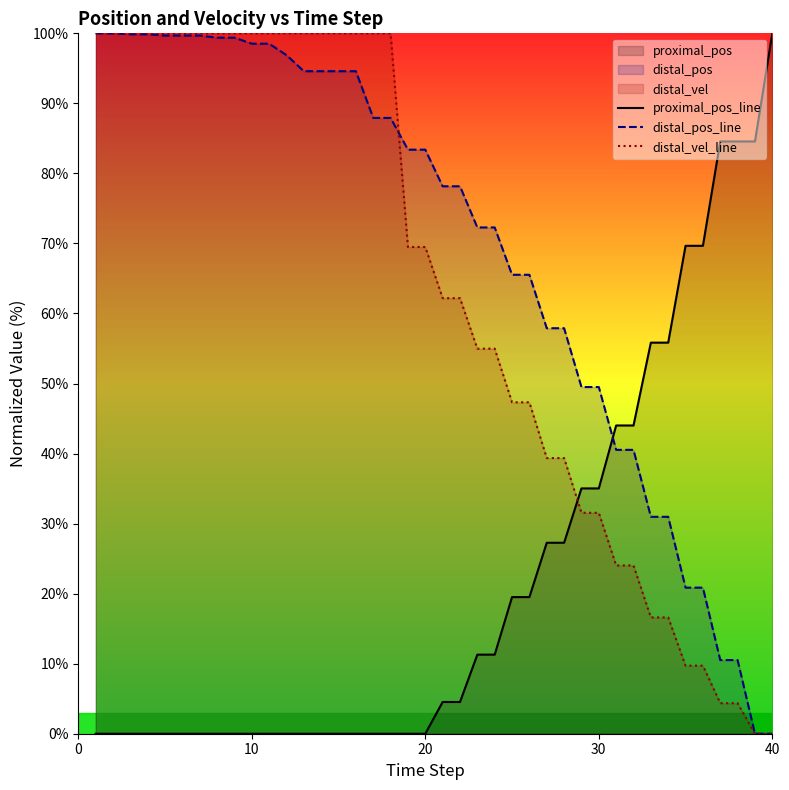

True or false: distal_vel_line has a value of 95.6 at 20.

False